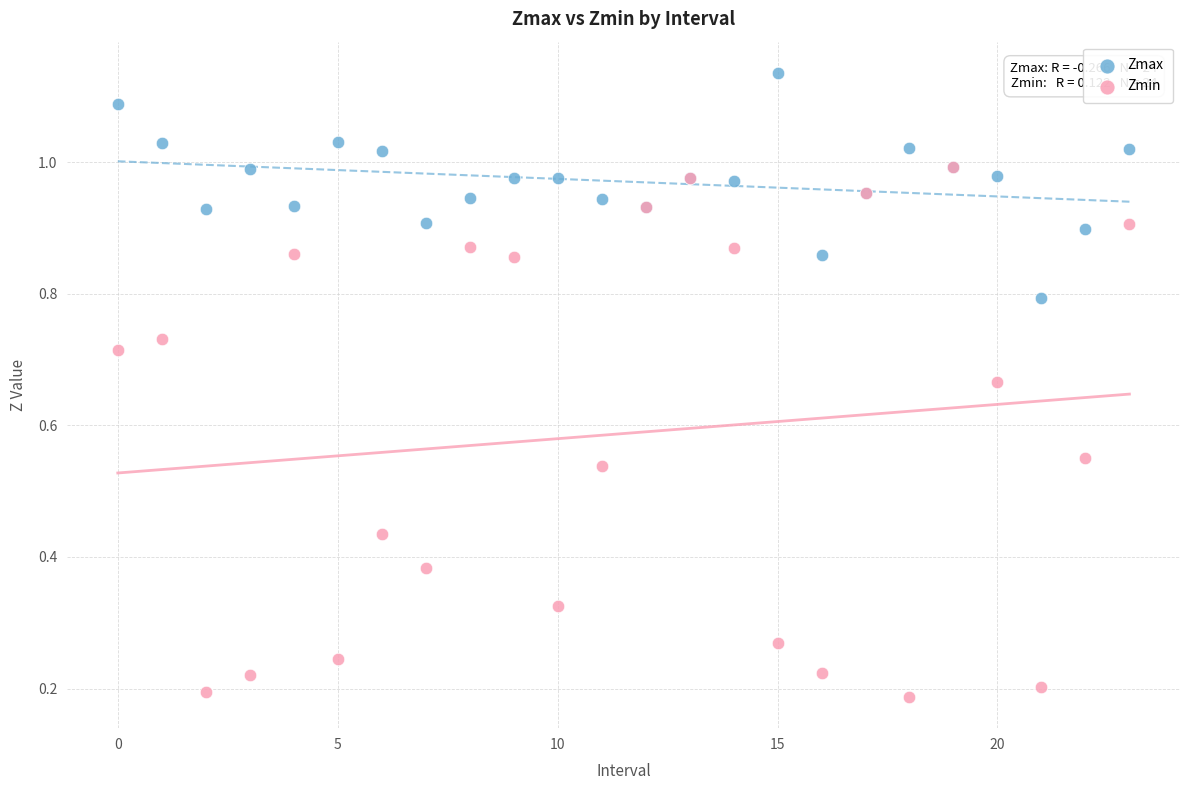

Which series contains the lowest Y value?

Zmin